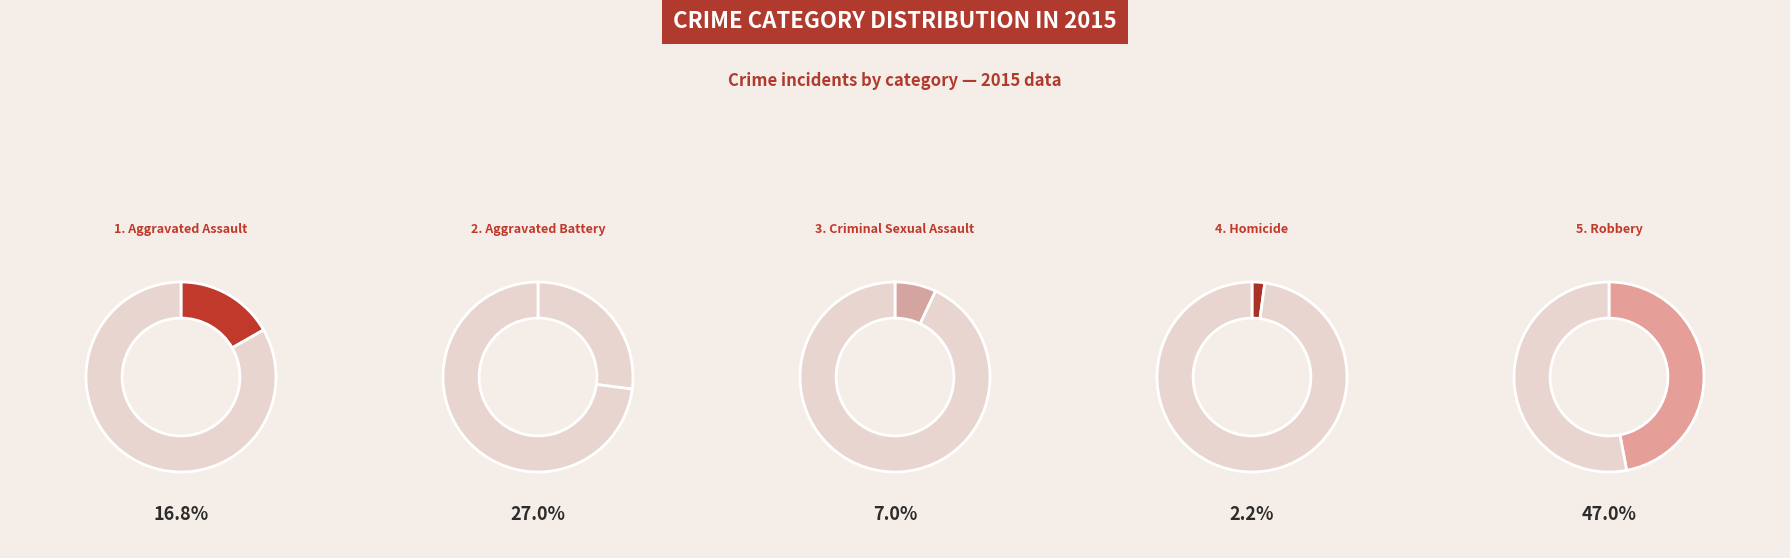

Does Robbery account for over 50% of the chart?

No